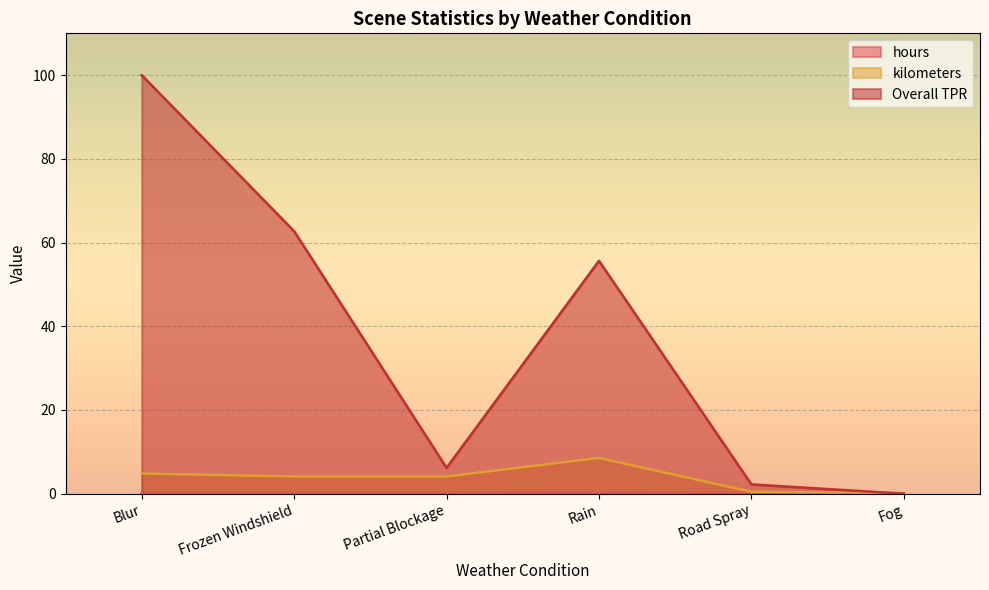

What is the greatest value displayed?

100.0